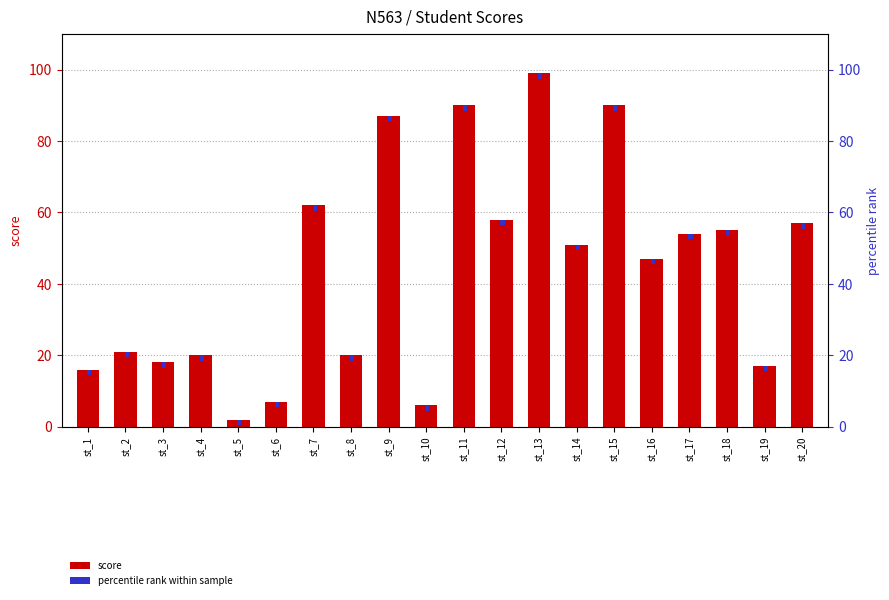

Does the chart contain any negative values?

No